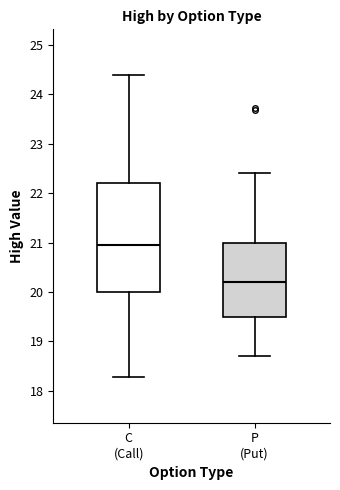

Which box's median line is the lowest?

P (Put)